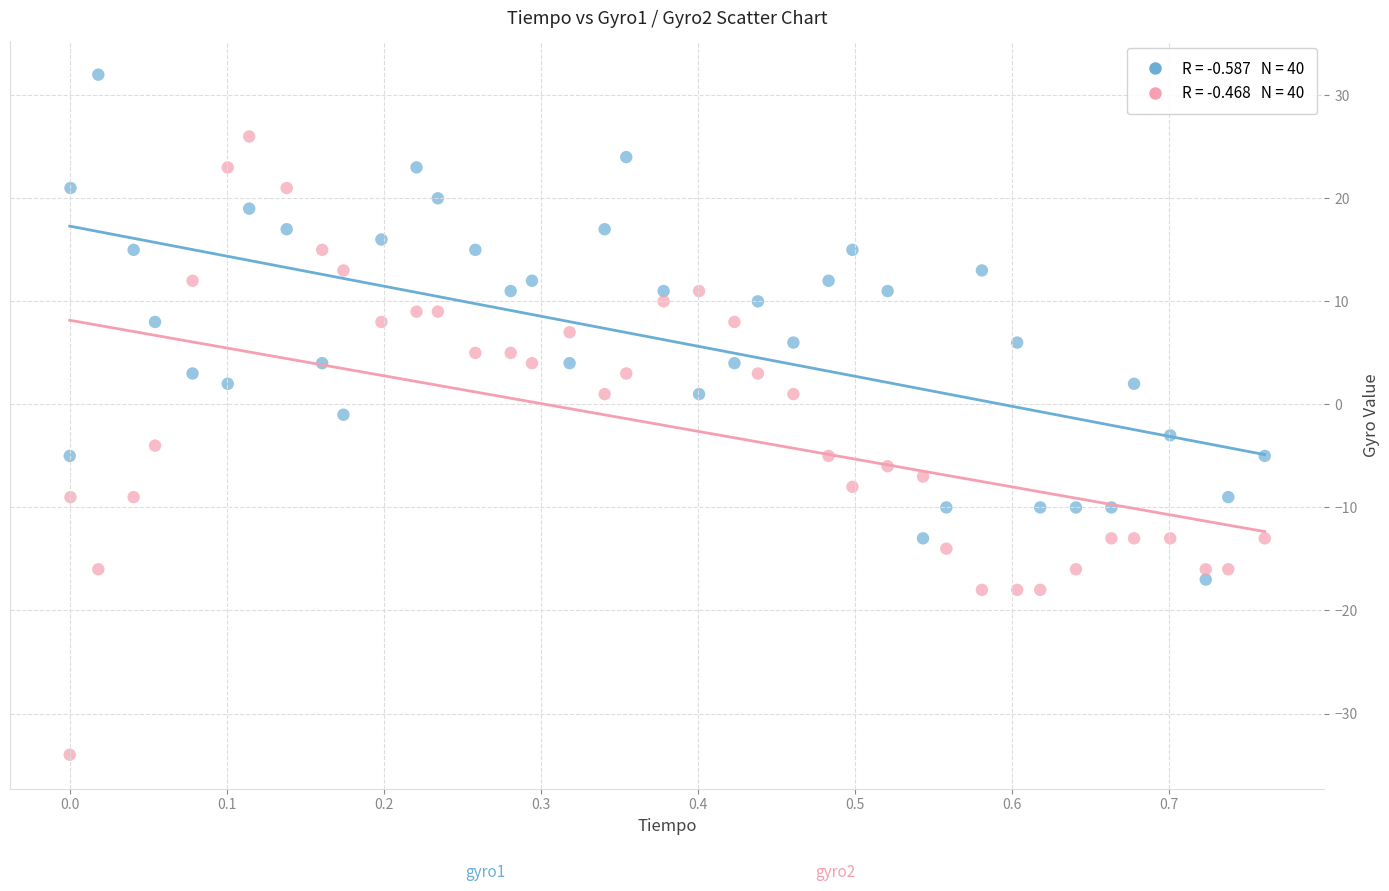

Across all data points, what is the range of Y values (max minus min)?

66